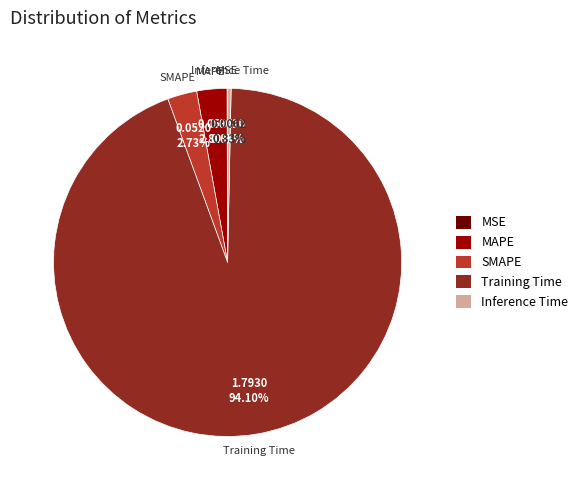

Is it true that SMAPE is 16% of the pie?

False